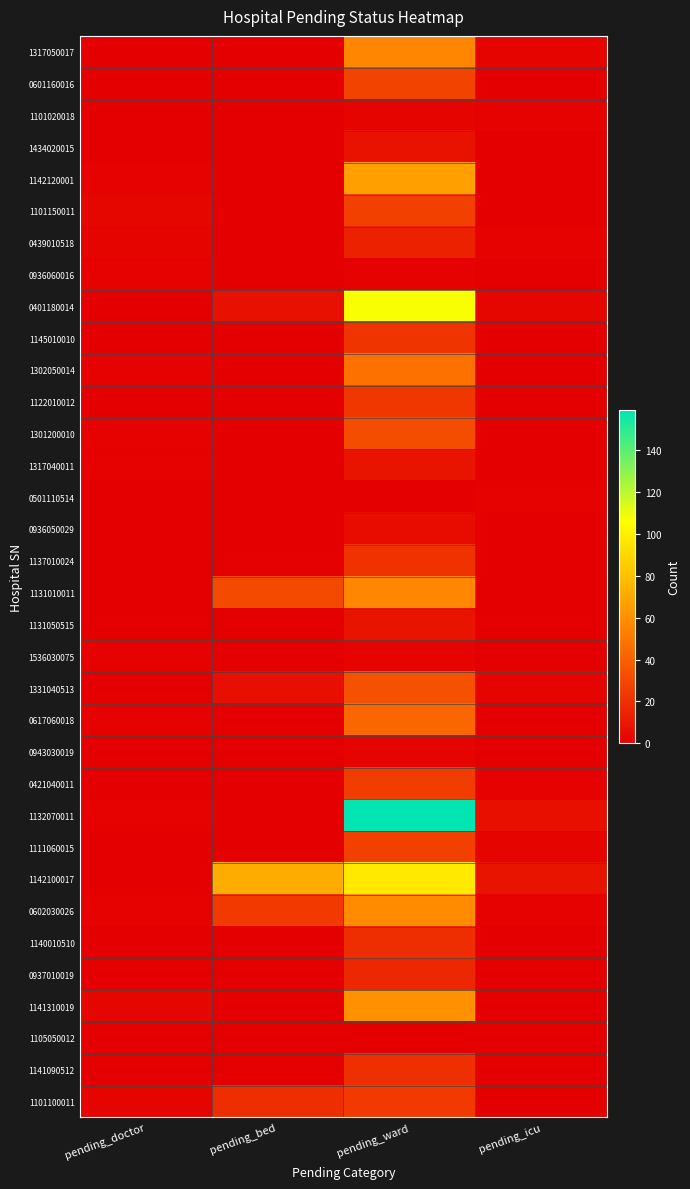

Reading right to left, what are all the values shown in this chart?

1317050017: pending_icu=2	pending_ward=56	pending_bed=0	pending_doctor=0
0601160016: pending_icu=0	pending_ward=28	pending_bed=0	pending_doctor=0
1101020018: pending_icu=1	pending_ward=2	pending_bed=0	pending_doctor=0
1434020015: pending_icu=0	pending_ward=8	pending_bed=0	pending_doctor=0
1142120001: pending_icu=0	pending_ward=67	pending_bed=0	pending_doctor=1
1101150011: pending_icu=0	pending_ward=27	pending_bed=0	pending_doctor=3
0439010518: pending_icu=1	pending_ward=14	pending_bed=0	pending_doctor=2
0936060016: pending_icu=0	pending_ward=1	pending_bed=0	pending_doctor=1
0401180014: pending_icu=3	pending_ward=107	pending_bed=7	pending_doctor=0
1145010010: pending_icu=0	pending_ward=22	pending_bed=0	pending_doctor=0
1302050014: pending_icu=0	pending_ward=47	pending_bed=0	pending_doctor=1
1122010012: pending_icu=0	pending_ward=23	pending_bed=0	pending_doctor=0
1301200010: pending_icu=0	pending_ward=32	pending_bed=0	pending_doctor=1
1317040011: pending_icu=0	pending_ward=9	pending_bed=0	pending_doctor=1
0501110514: pending_icu=1	pending_ward=0	pending_bed=0	pending_doctor=0
0936050029: pending_icu=0	pending_ward=5	pending_bed=0	pending_doctor=0
1137010024: pending_icu=0	pending_ward=21	pending_bed=0	pending_doctor=0
1131010011: pending_icu=0	pending_ward=56	pending_bed=31	pending_doctor=0
1131050515: pending_icu=0	pending_ward=9	pending_bed=0	pending_doctor=0
1536030075: pending_icu=0	pending_ward=2	pending_bed=0	pending_doctor=1
1331040513: pending_icu=2	pending_ward=34	pending_bed=6	pending_doctor=0
0617060018: pending_icu=0	pending_ward=43	pending_bed=0	pending_doctor=1
0943030019: pending_icu=0	pending_ward=2	pending_bed=0	pending_doctor=0
0421040011: pending_icu=1	pending_ward=26	pending_bed=0	pending_doctor=0
1132070011: pending_icu=6	pending_ward=159	pending_bed=0	pending_doctor=1
1111060015: pending_icu=2	pending_ward=27	pending_bed=0	pending_doctor=0
1142100017: pending_icu=9	pending_ward=97	pending_bed=72	pending_doctor=0
0602030026: pending_icu=1	pending_ward=58	pending_bed=24	pending_doctor=1
1140010510: pending_icu=0	pending_ward=19	pending_bed=0	pending_doctor=0
0937010019: pending_icu=0	pending_ward=17	pending_bed=0	pending_doctor=0
1141310019: pending_icu=0	pending_ward=60	pending_bed=0	pending_doctor=3
1105050012: pending_icu=0	pending_ward=0	pending_bed=0	pending_doctor=0
1141090512: pending_icu=0	pending_ward=20	pending_bed=0	pending_doctor=0
1101100011: pending_icu=0	pending_ward=24	pending_bed=19	pending_doctor=2